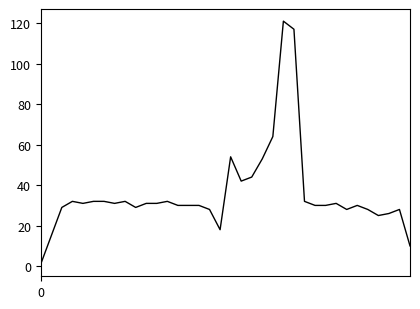

What is the difference between the maximum and minimum values?

120